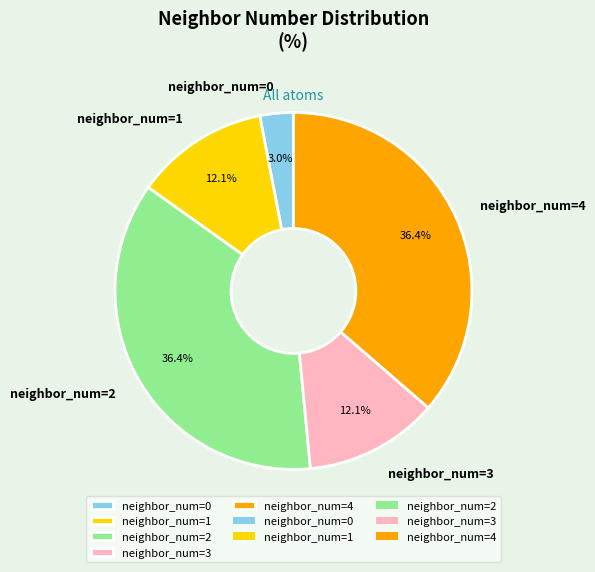

Count the number of slices in the pie.

5